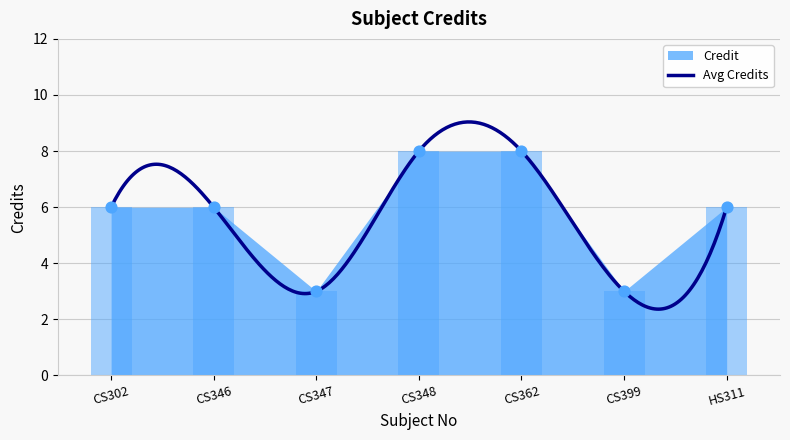

Between CS348 and HS311, which is larger?

CS348